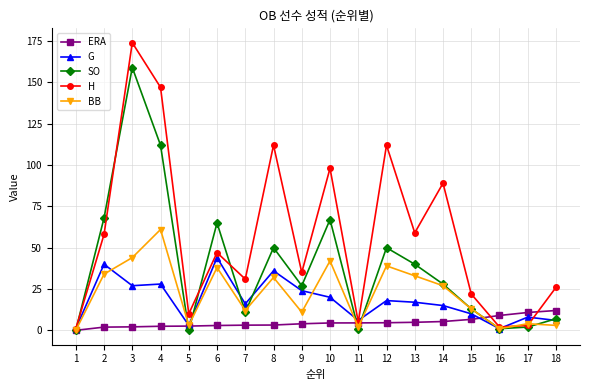

At which category does the chart reach its peak across all series?

3